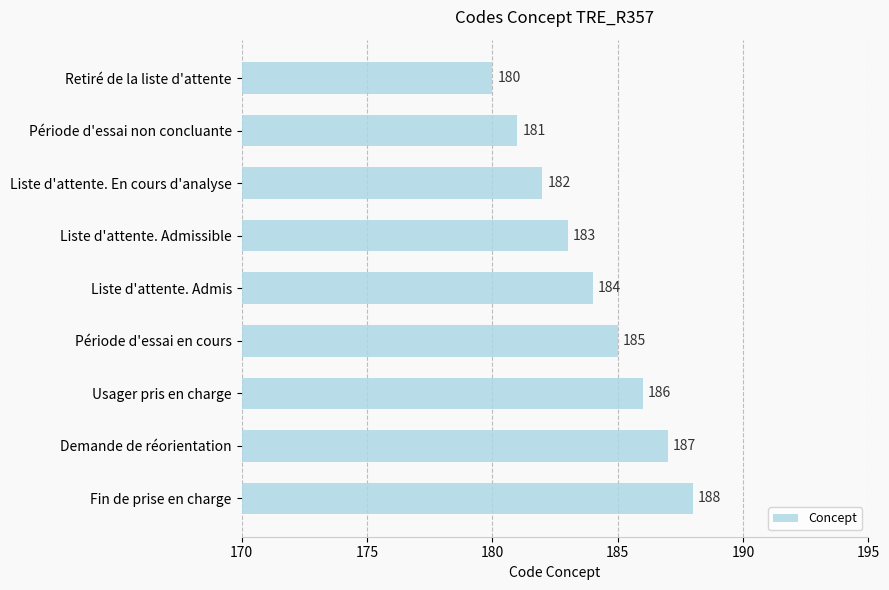

Reading top to bottom, extract all data points from this chart.

Retiré de la liste d'attente=180	Période d'essai non concluante=181	Liste d'attente. En cours d'analyse=182	Liste d'attente. Admissible=183	Liste d'attente. Admis=184	Période d'essai en cours=185	Usager pris en charge=186	Demande de réorientation=187	Fin de prise en charge=188